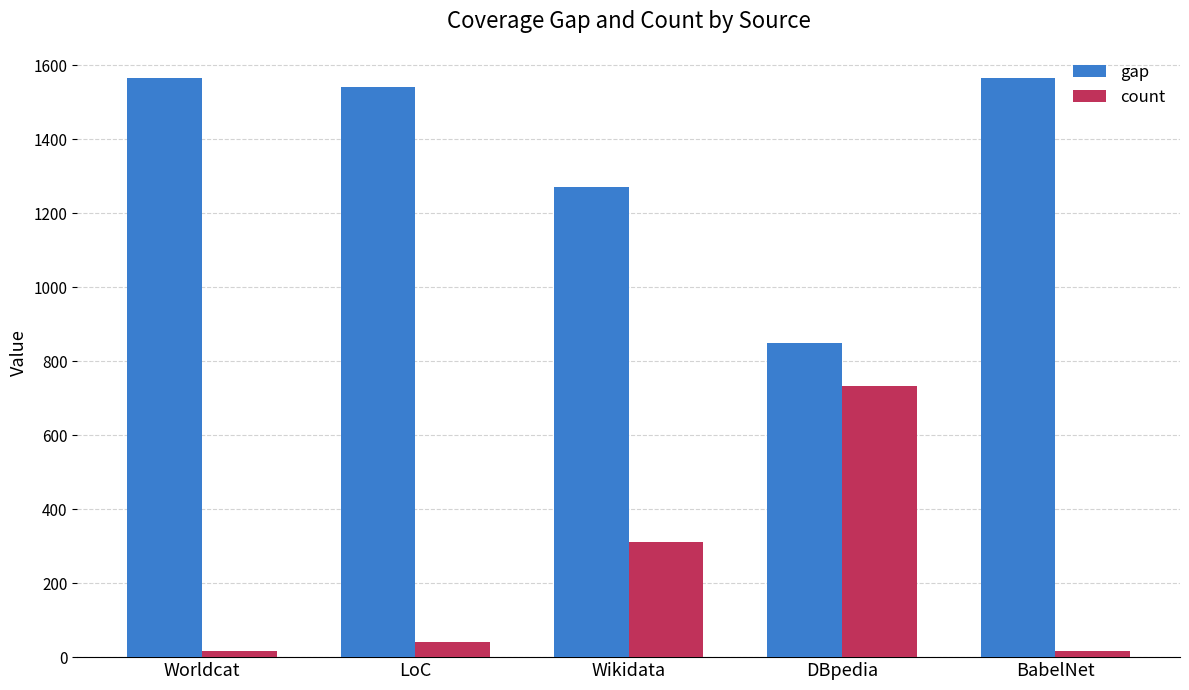

The value of gap at DBpedia is 1199. True or false?

False